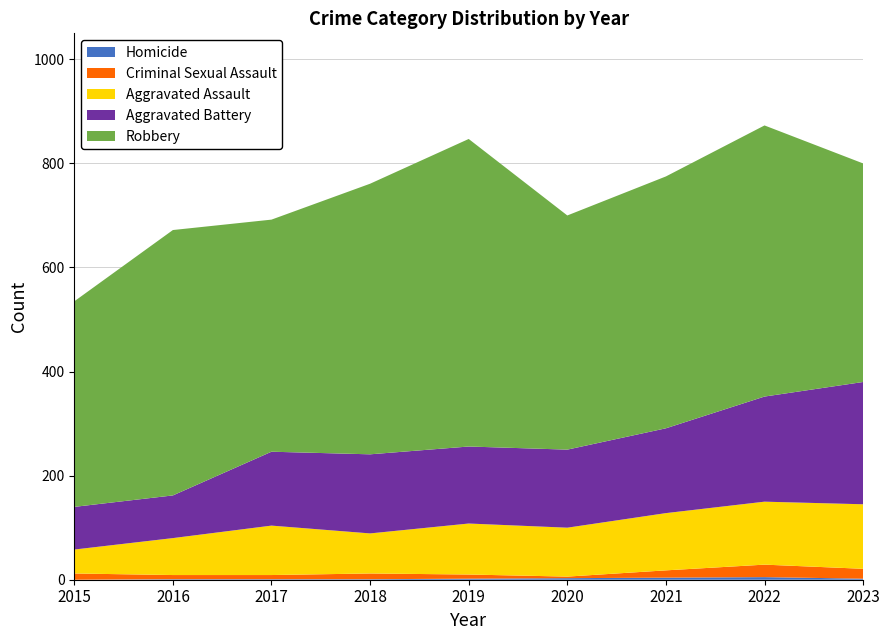

Reading left to right, transcribe all the data shown in this chart.

Homicide: 2015=0	2016=1	2017=1	2018=1	2019=2	2020=3	2021=4	2022=5	2023=2
Criminal Sexual Assault: 2015=12	2016=8	2017=8	2018=11	2019=8	2020=3	2021=14	2022=24	2023=19
Aggravated Assault: 2015=46	2016=71	2017=95	2018=77	2019=98	2020=94	2021=110	2022=121	2023=124
Aggravated Battery: 2015=82	2016=82	2017=142	2018=152	2019=148	2020=150	2021=163	2022=202	2023=235
Robbery: 2015=395	2016=510	2017=446	2018=520	2019=591	2020=450	2021=484	2022=521	2023=420